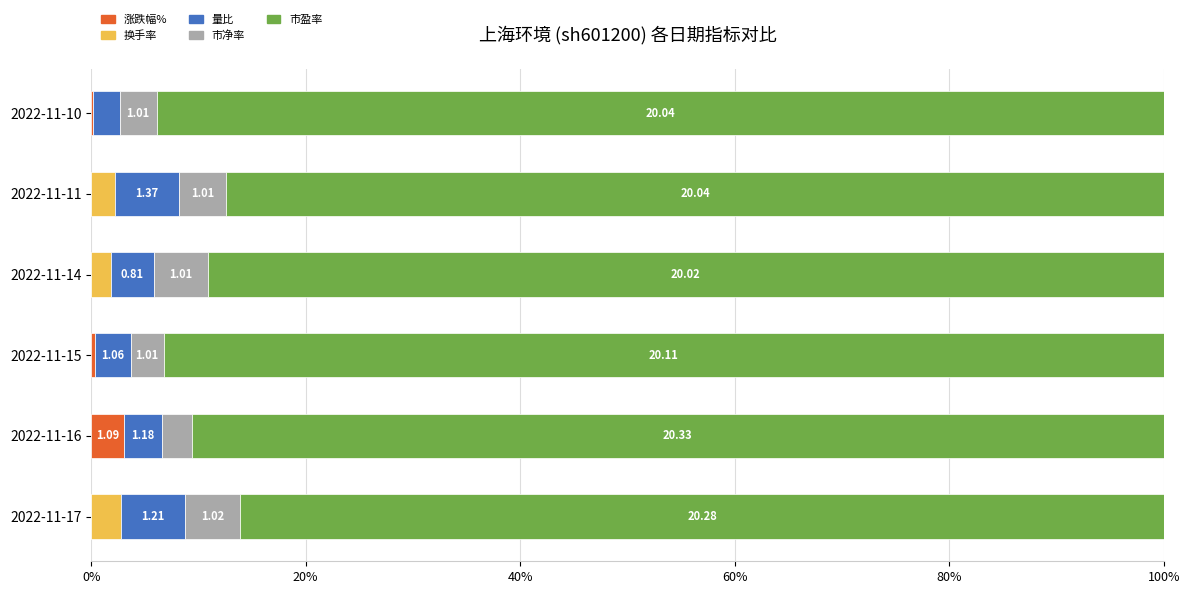

How many categories are shown in the chart?

6